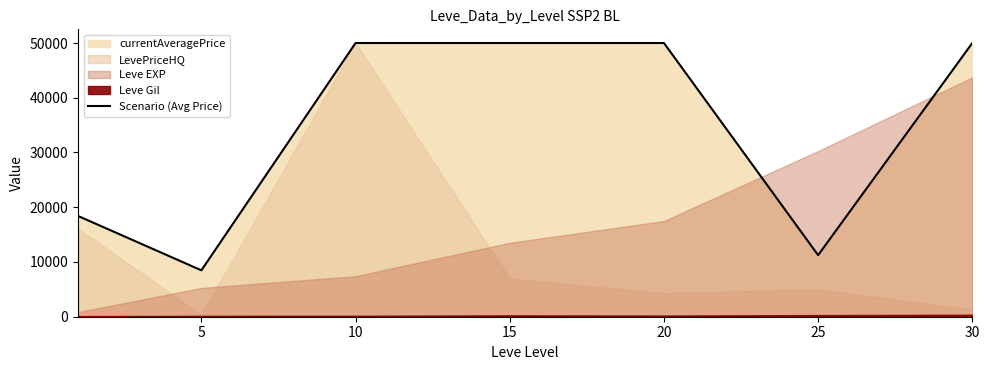

What is the value of the 3rd point from the left?

50000.0